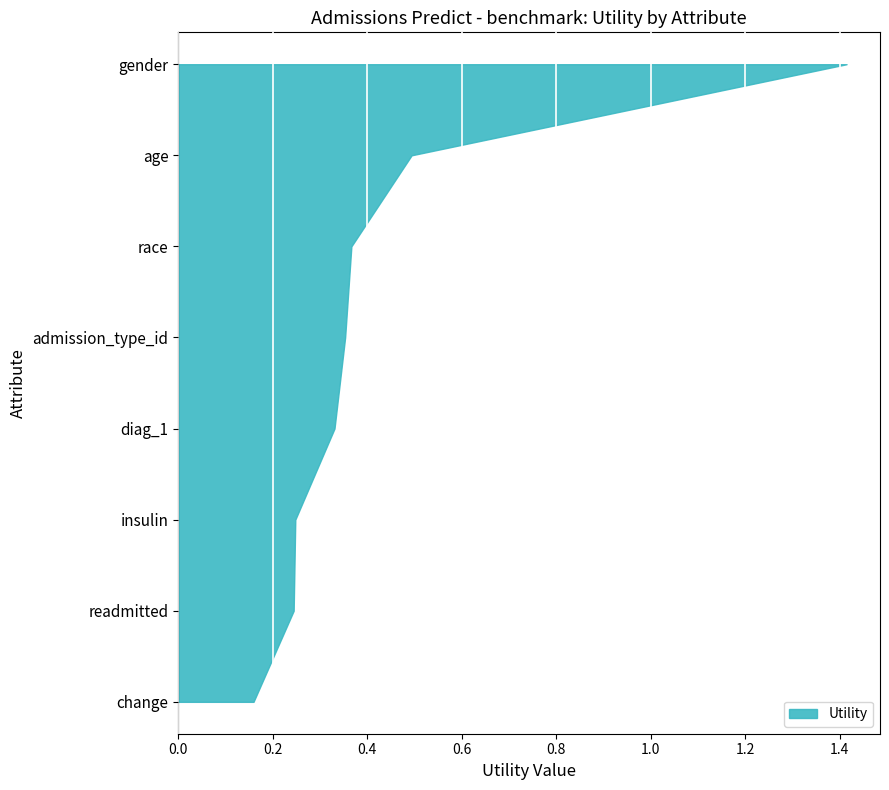

Reading left to right, extract all data points from this chart.

gender=1.4	age=0.5	race=0.4	admission_type_id=0.4	diag_1=0.3	insulin=0.2	readmitted=0.2	change=0.2